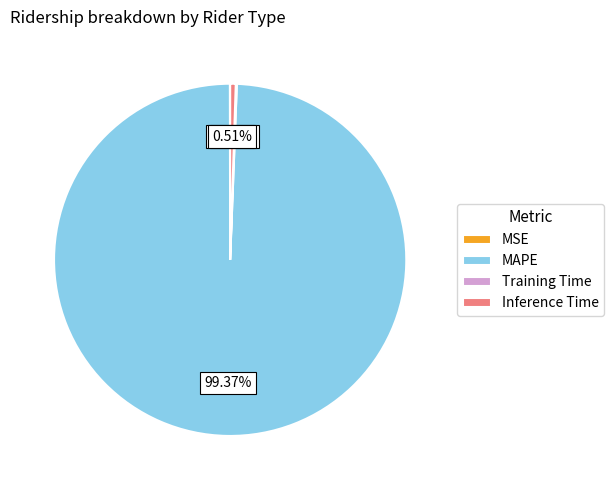

To the nearest percent, what is the average slice percentage?

25%